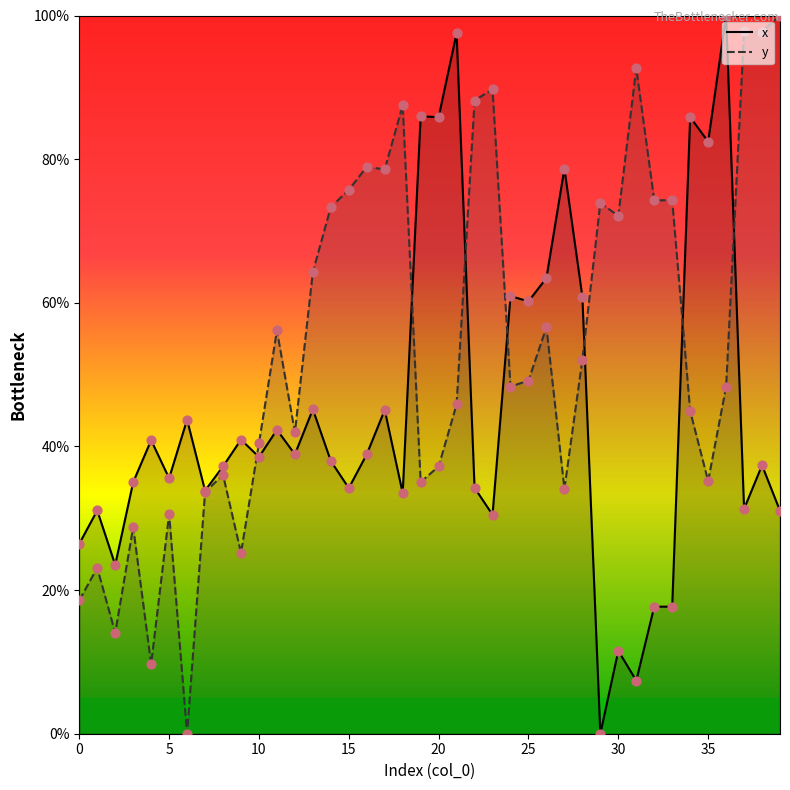

At how many categories does at least one series exceed 26?

39